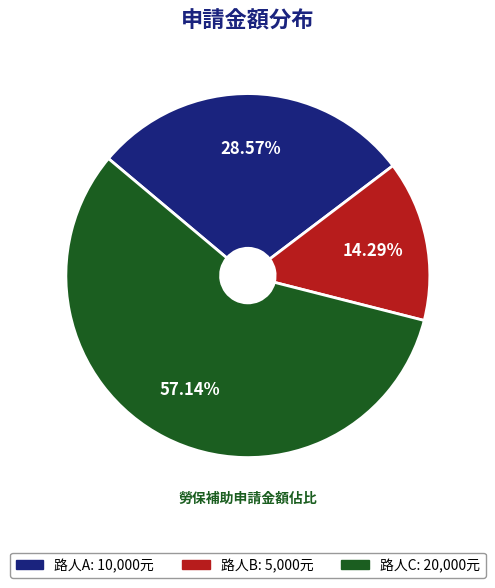

Does any single category account for the majority?

Yes